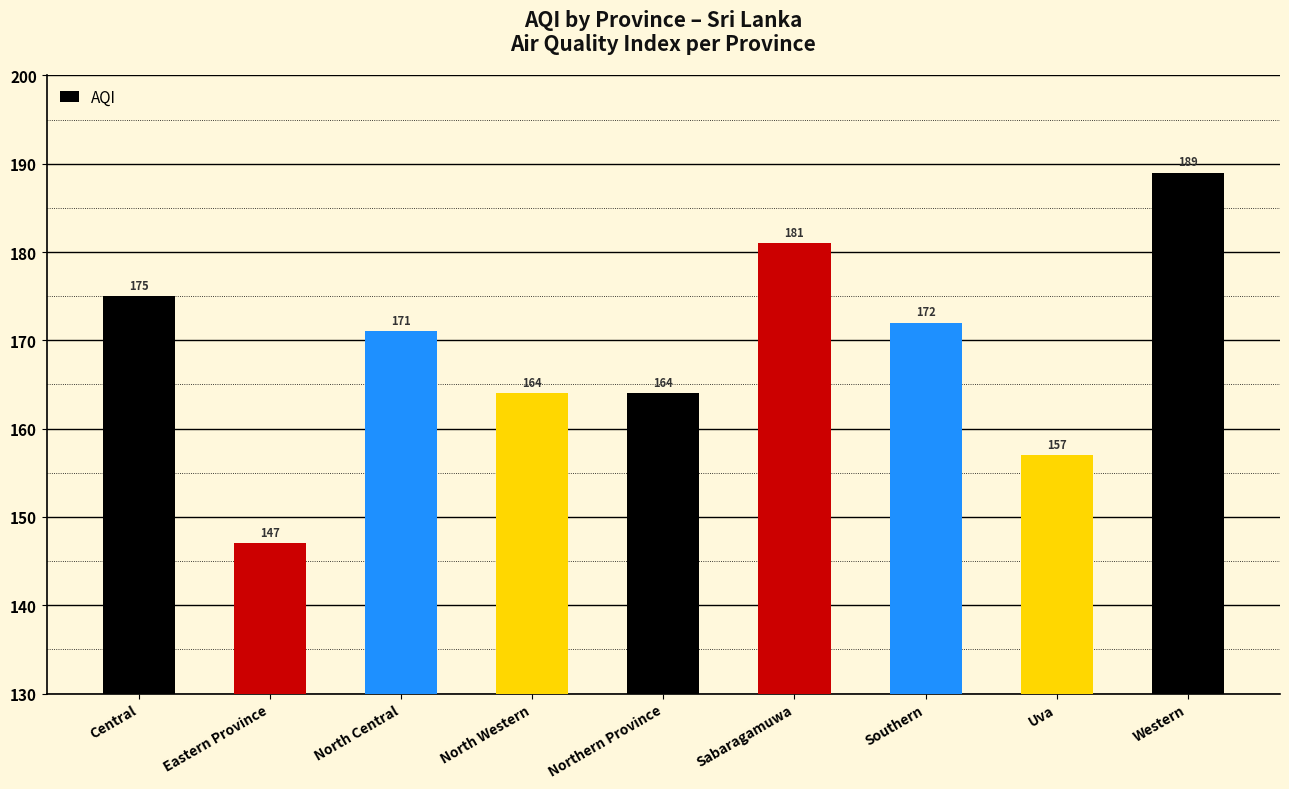

The value at Uva is 157. True or false?

True